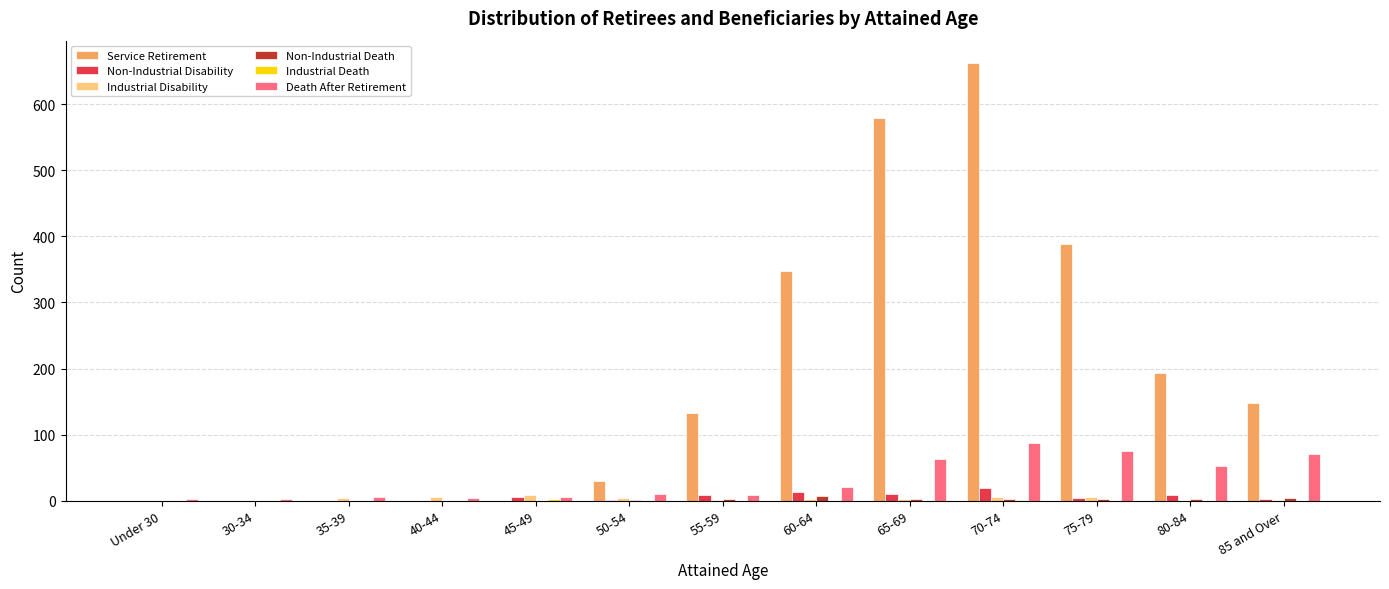

Where is Service Retirement nearest to the value 331?

60-64